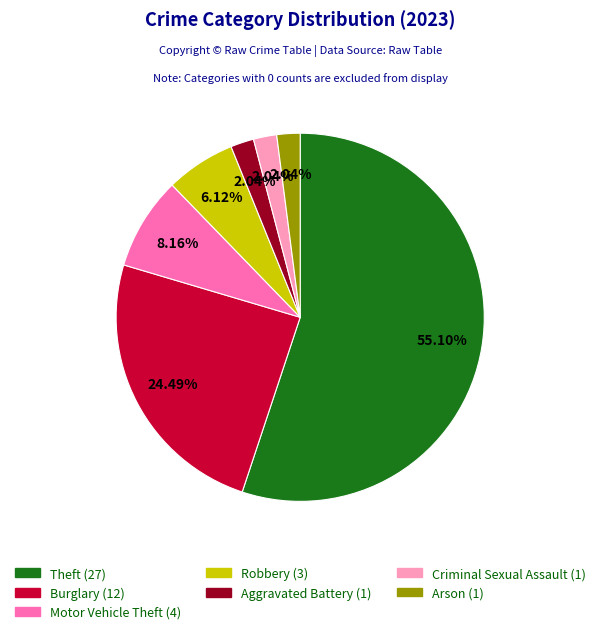

Does any single category account for the majority?

Yes